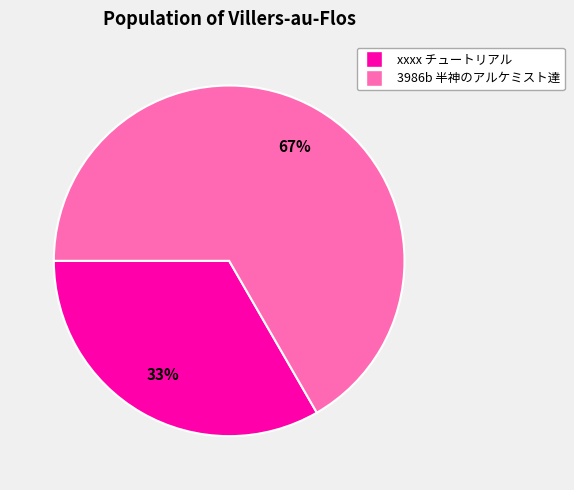

To the nearest percent, what is the average slice percentage?

50%